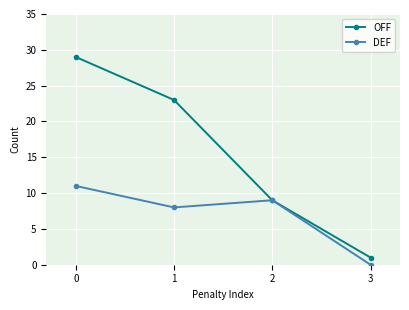

Where is DEF nearest to the value 5?

1